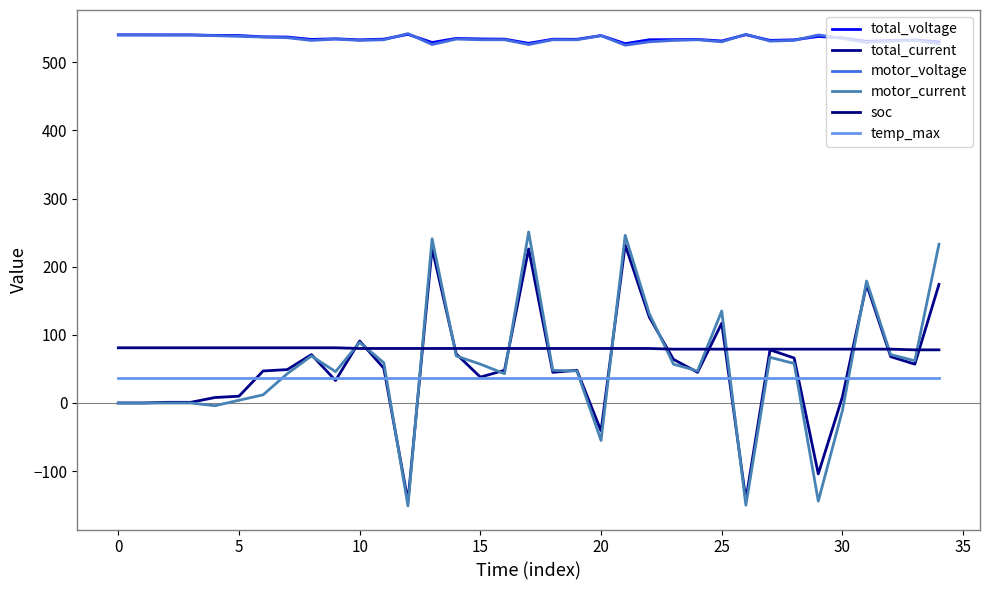

Does the chart display data point markers on the line(s)?

No